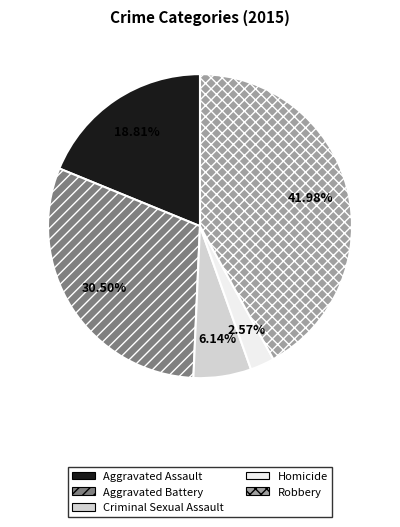

What is the total percentage of Criminal Sexual Assault and Robbery?

48.1%